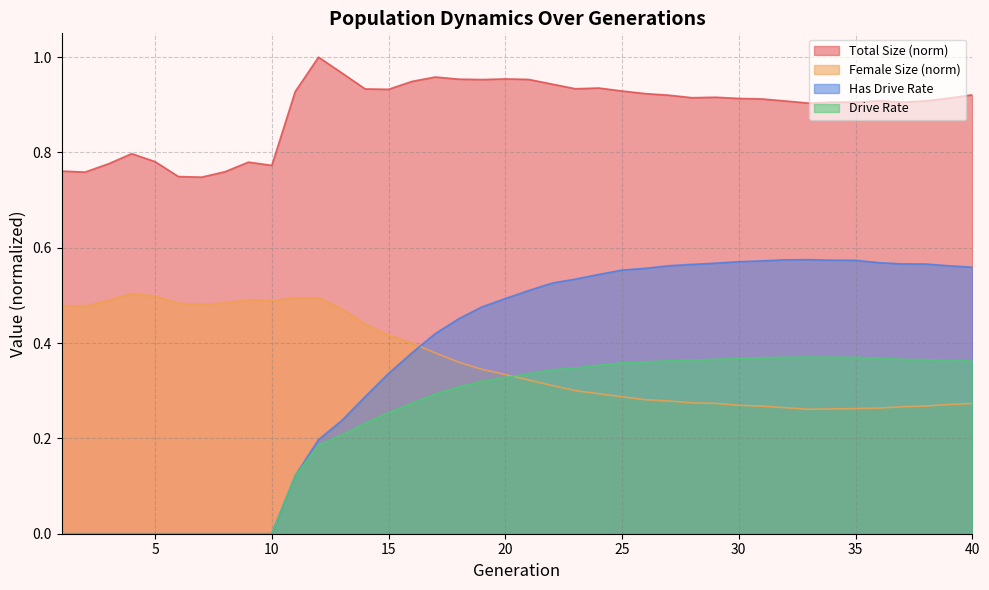

How many lines are shown in the chart?

4